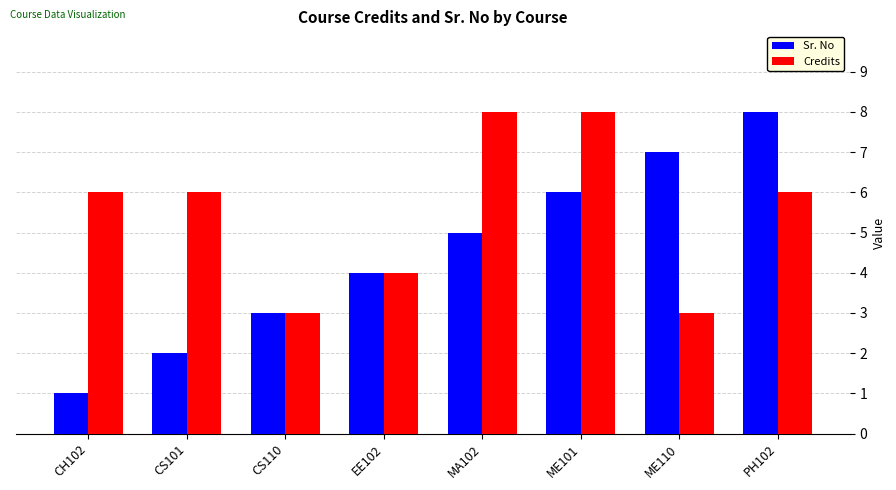

Reading left to right, extract all data points from this chart.

Sr. No: 1	2	3	4	5	6	7	8
Credits: 6	6	3	4	8	8	3	6